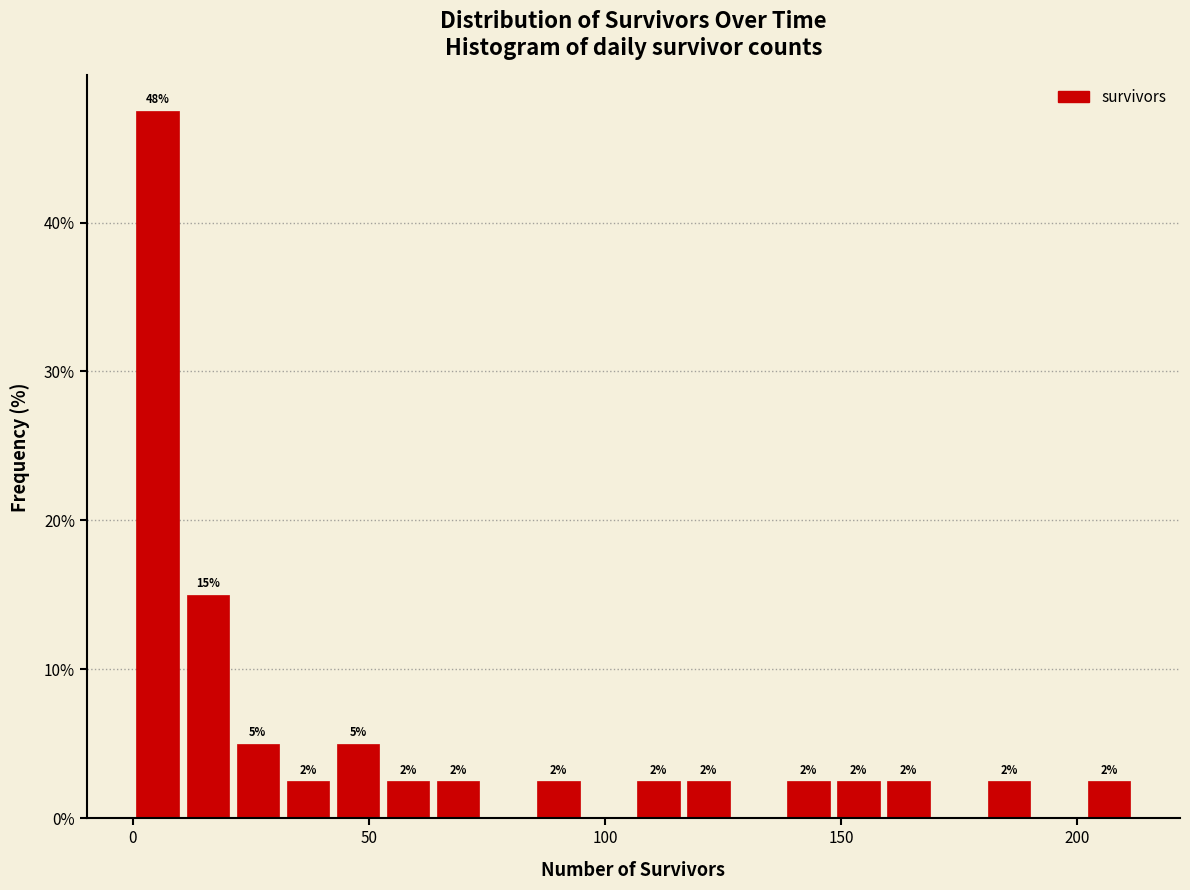

Read against the x-axis, roughly where is the centre of the tallest bar?

5